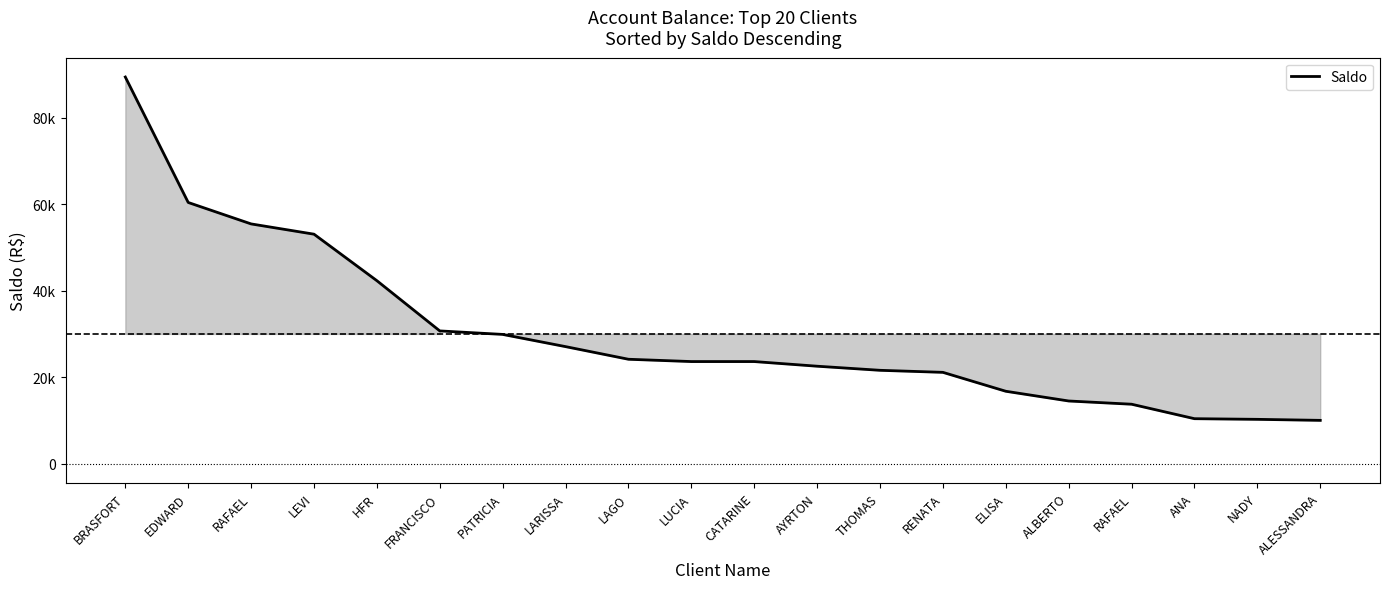

What value does the data have at THOMAS?

21582.4